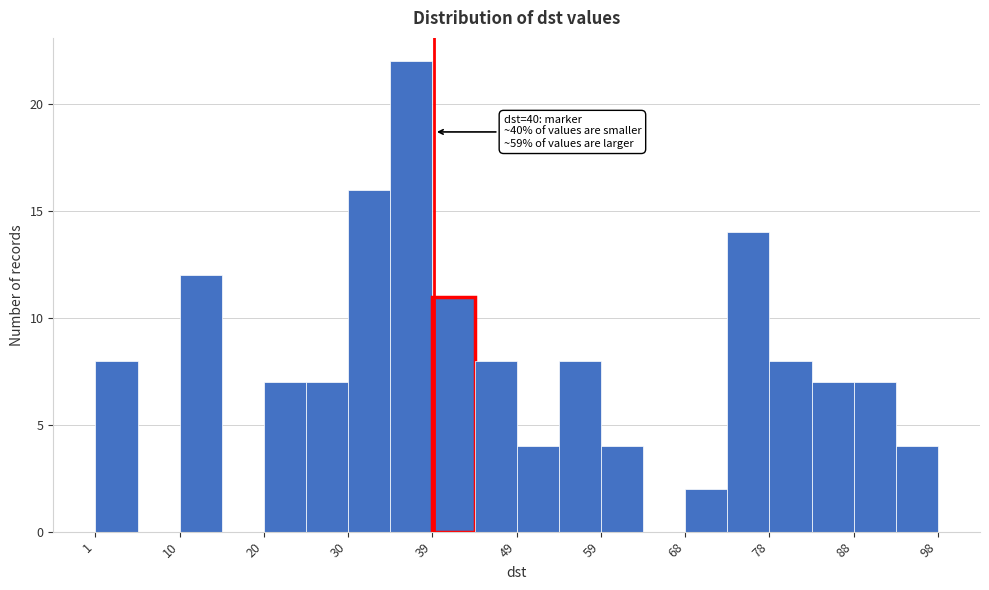

Over which range of the x-axis is the bar tallest?

35 to 40